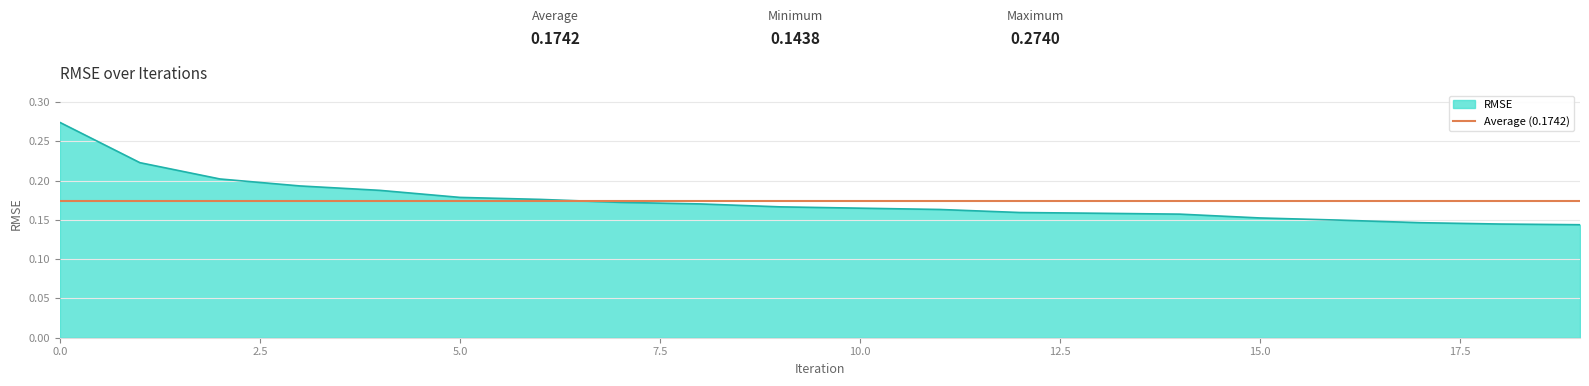

List the labels in order of value, smallest first.

19, 18, 17, 16, 15, 14, 13, 12, 11, 10, 9, 8, 7, 6, 5, 4, 3, 2, 1, 0